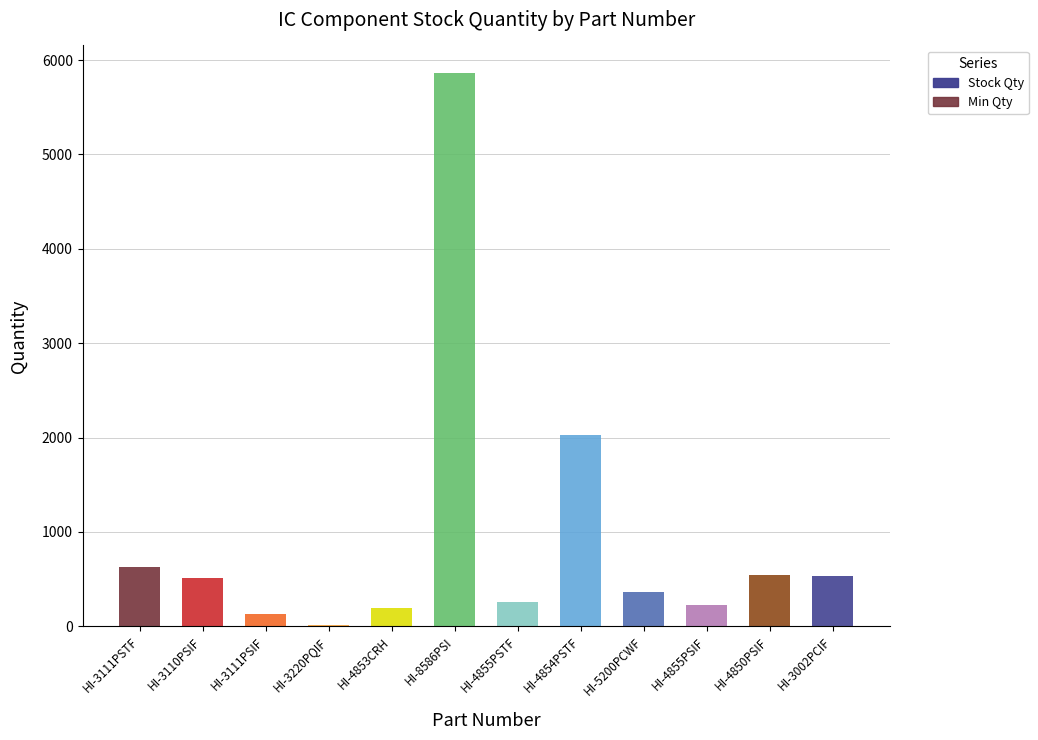

What are all the series names shown in the legend?

Stock Qty, Min Qty